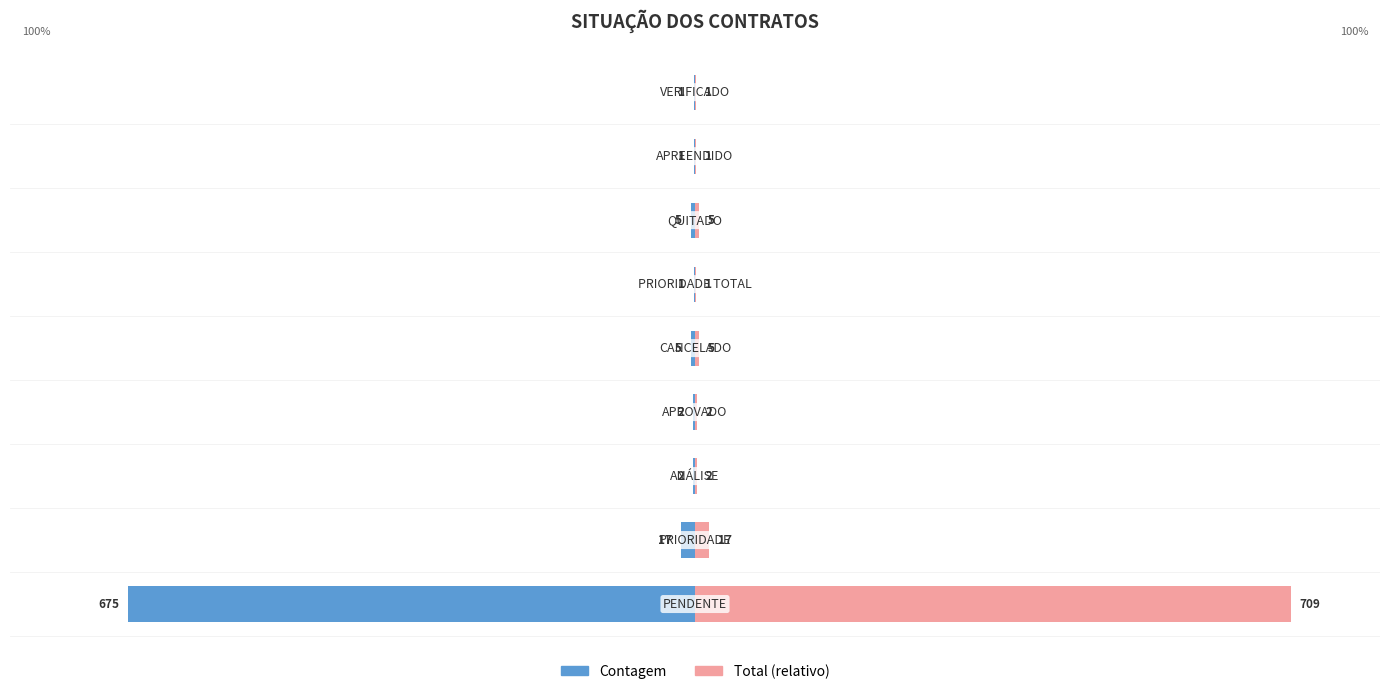

How many groups of bars are there?

9